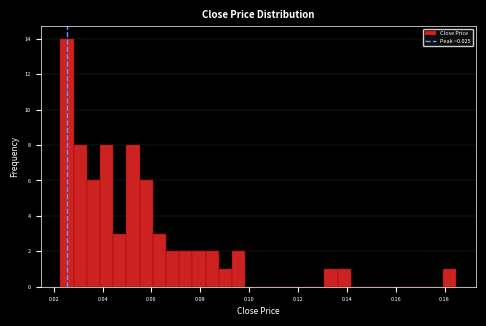

Read against the x-axis, roughly where is the centre of the tallest bar?

0.026